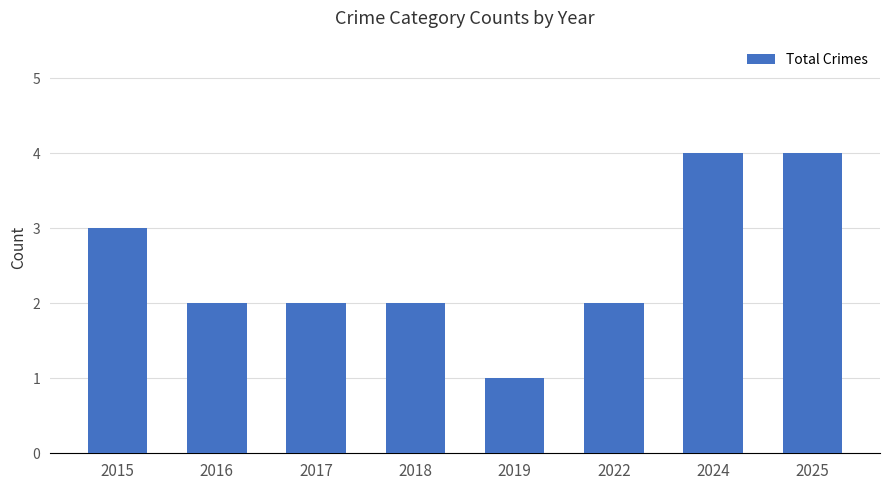

What is the value of the 6th bar from the left?

2